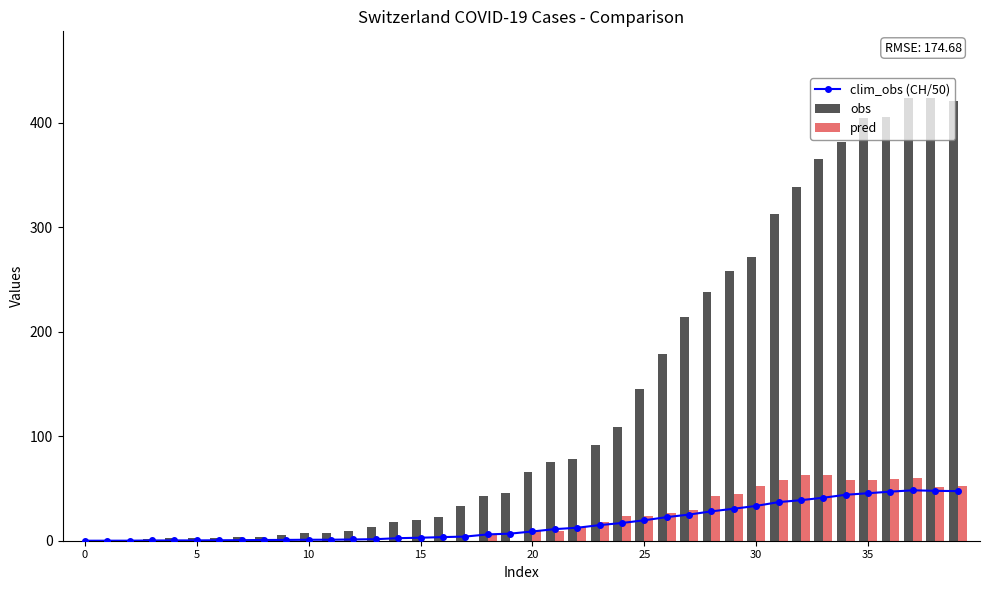

What is the sum of all obs values?

5450